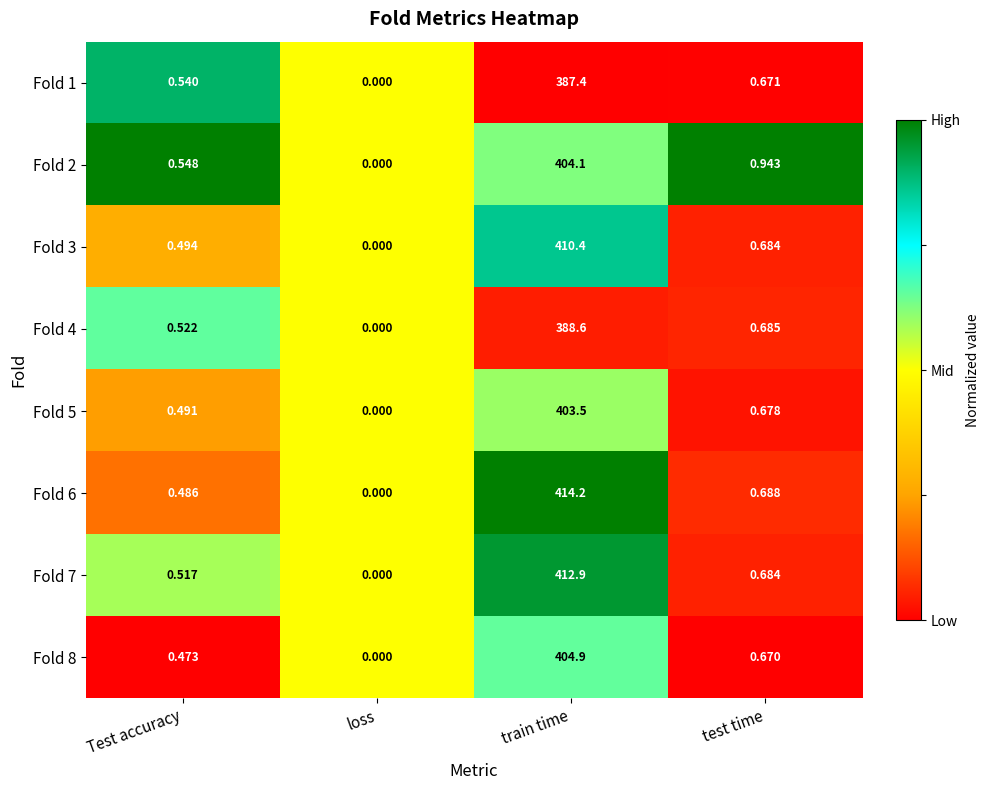

Which series has the largest total across all categories?

Fold 6